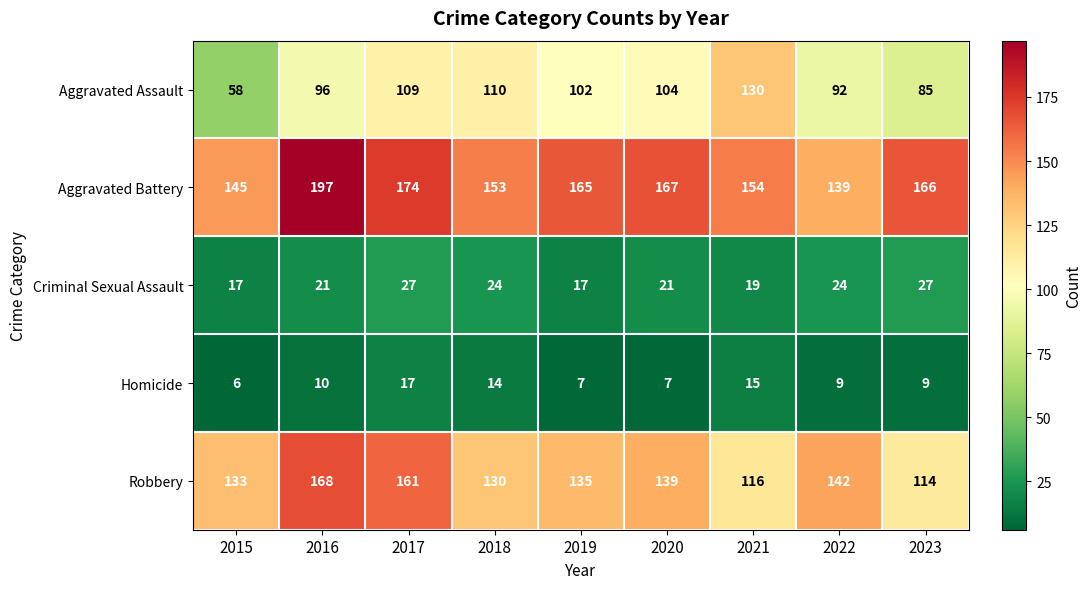

Which category has the lowest value in the Aggravated Battery series?

2022